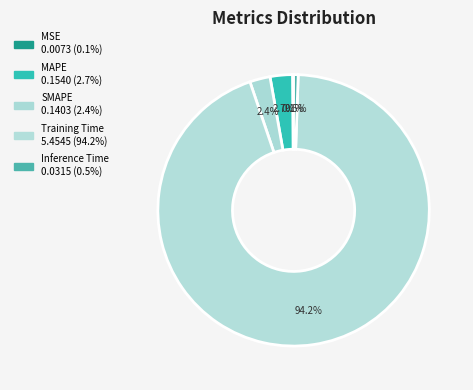

To the nearest percent, what is the difference between the largest and smallest slice percentages?

94%